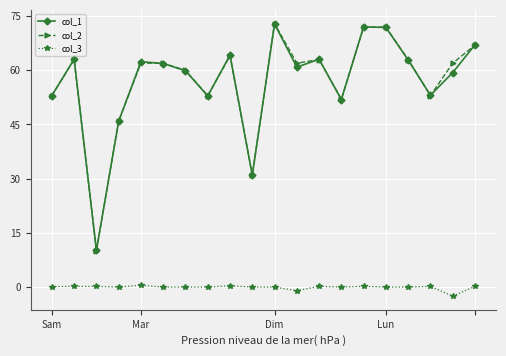

What is the lowest value of the col_2 series?

10.0